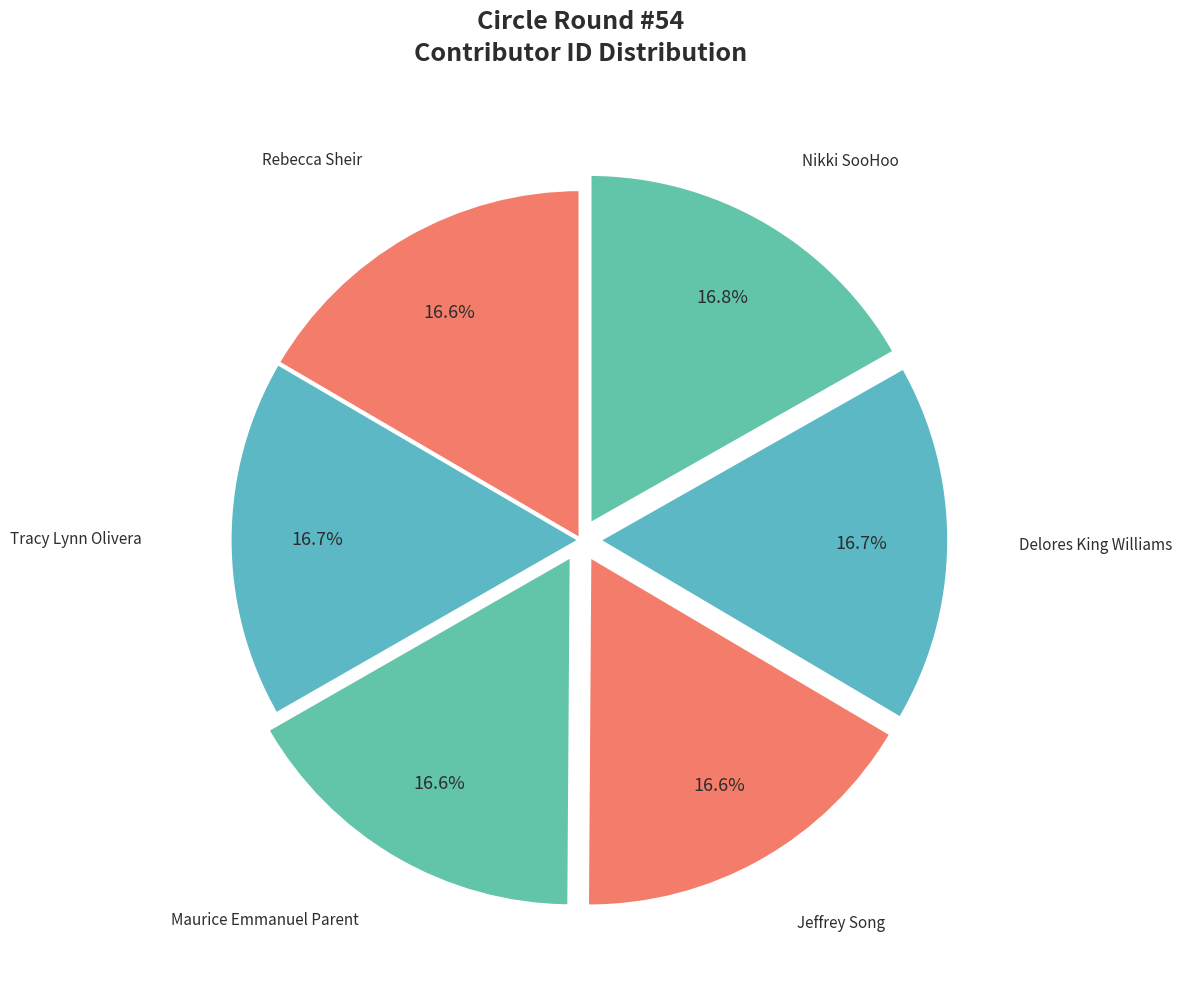

Is there any slice that represents more than half of the pie?

No